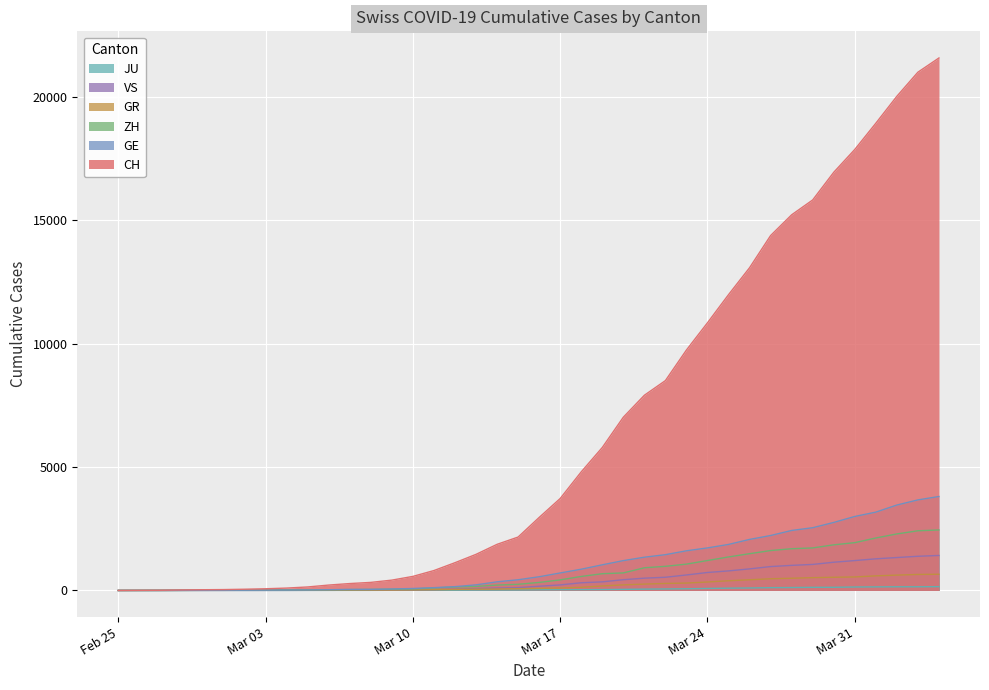

The value of CH at 2020-03-28 is 15220. True or false?

True